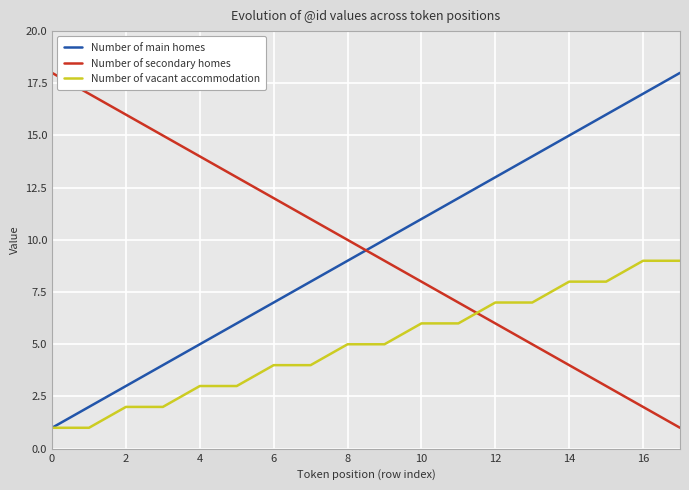

Which series ends up on top after the final intersection of Number of vacant accommodation and Number of secondary homes?

Number of vacant accommodation